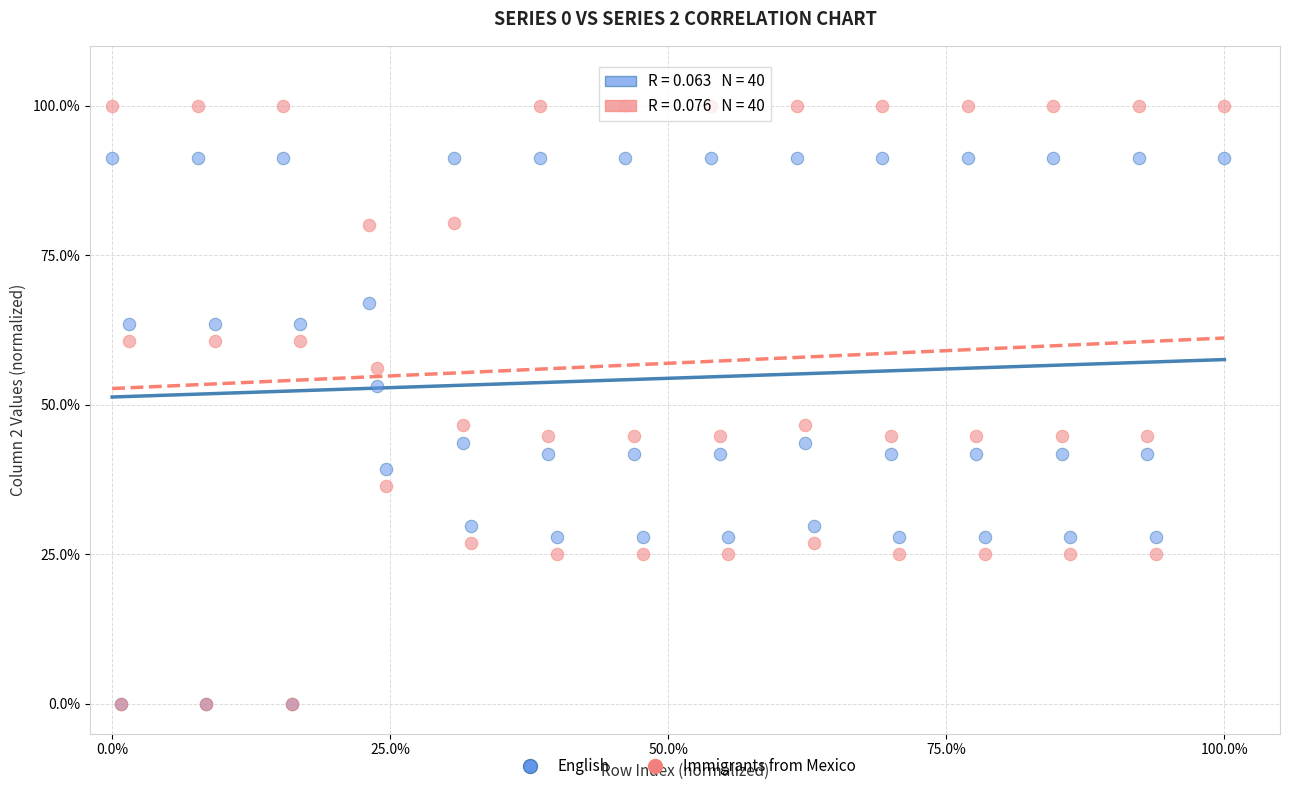

What are all the series names shown in the legend?

English, Immigrants from Mexico